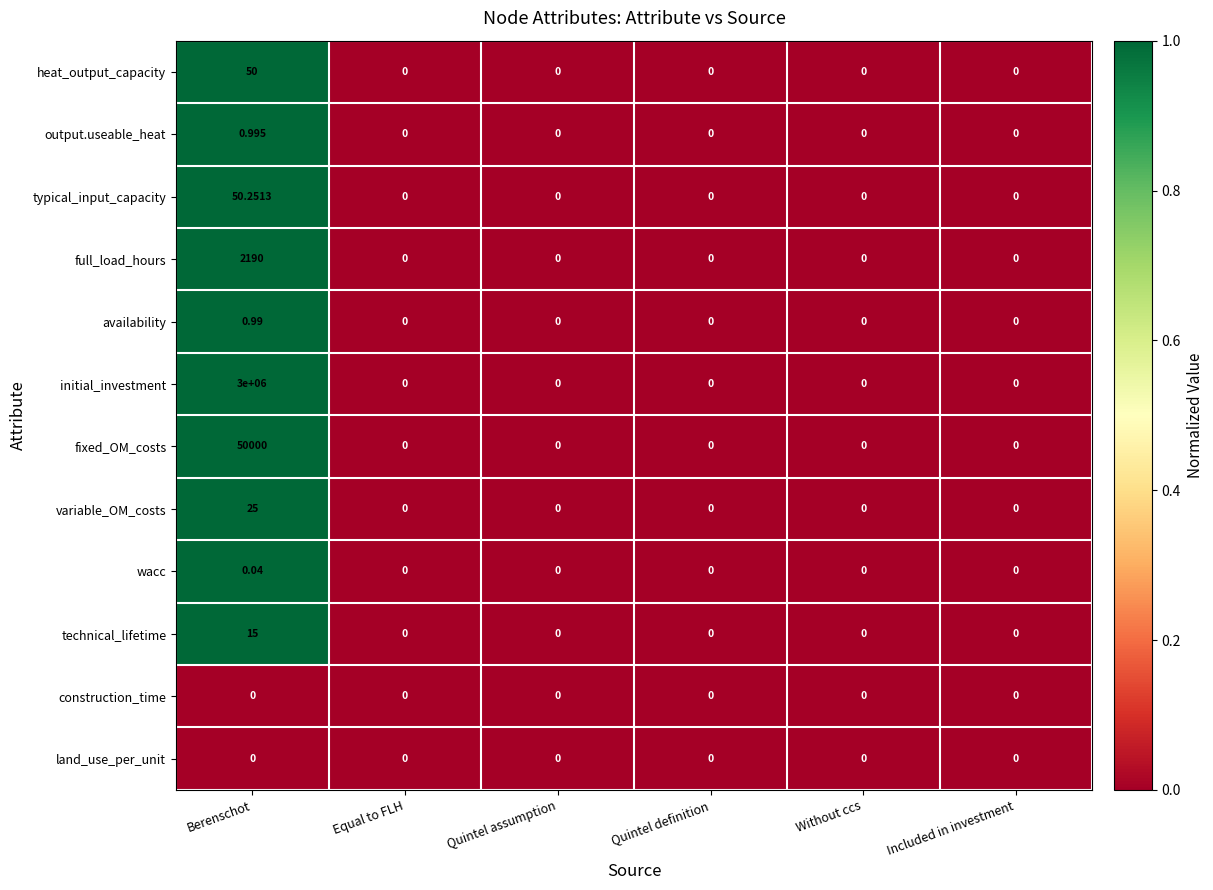

Which series has the largest total across all categories?

initial_investment